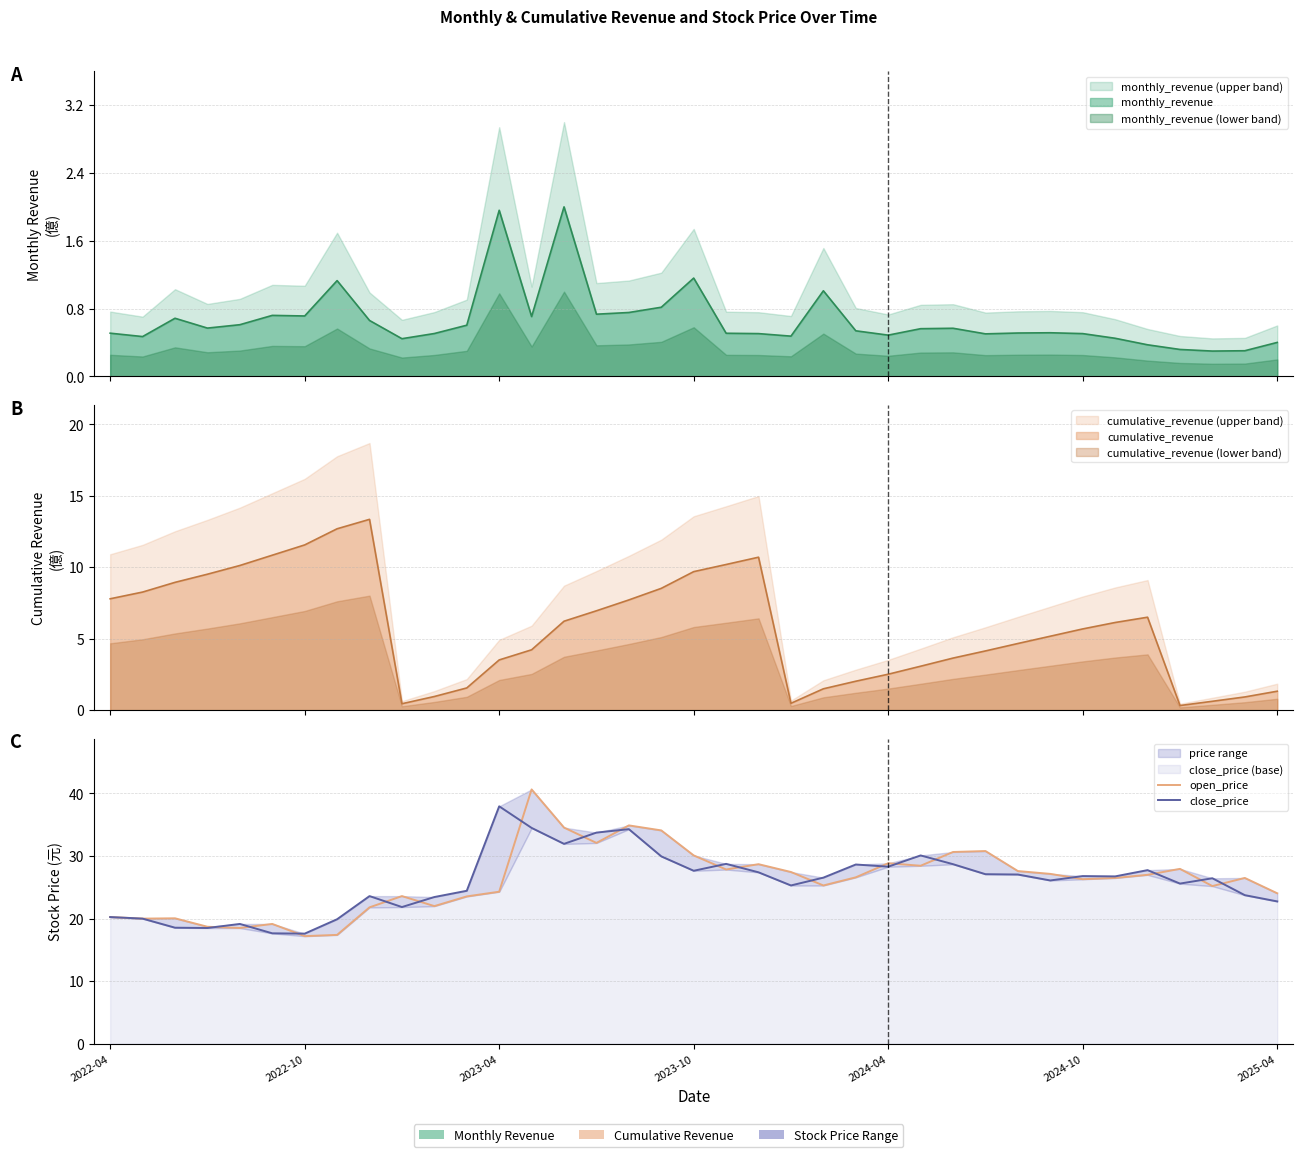

True or false: close_price has a value of 36.7 at 21.

False